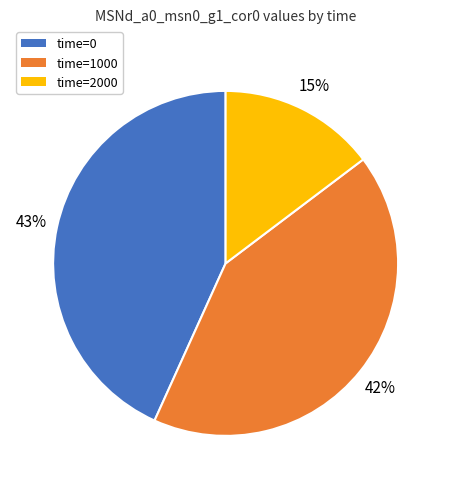

What percentage is the time=0 slice, to the nearest percent?

43%